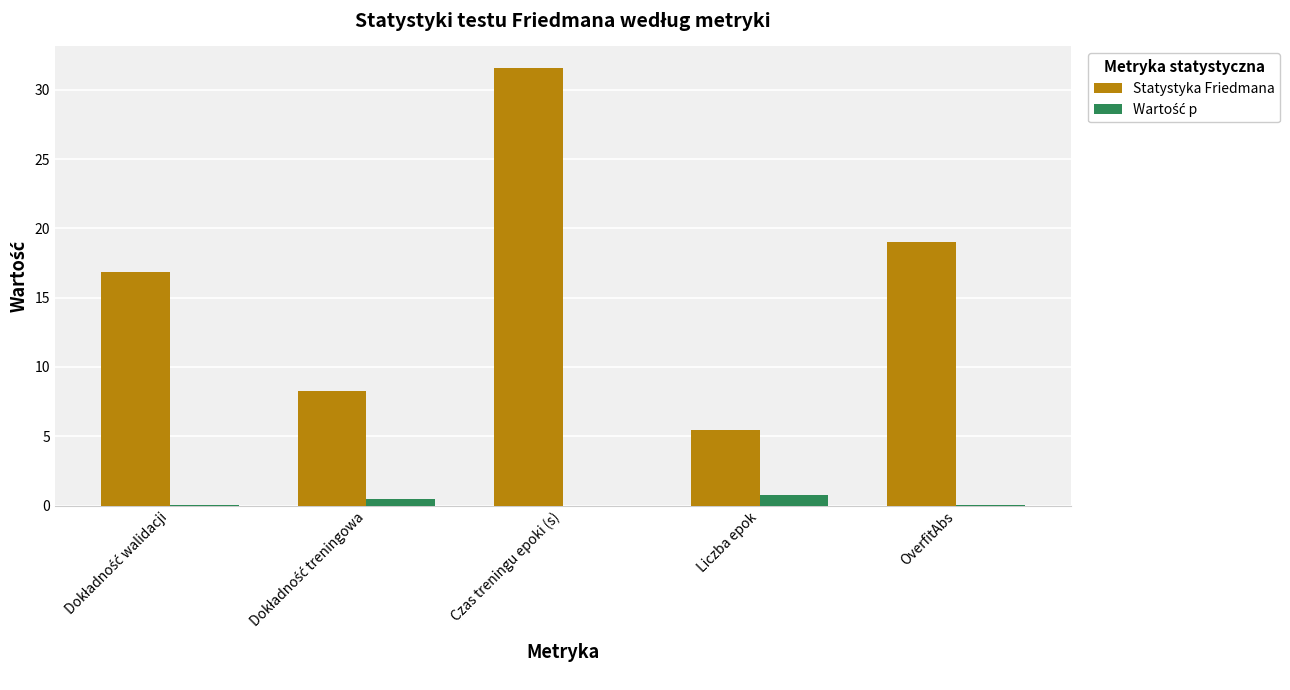

What is the sum of all Statystyka Friedmana values?

81.2